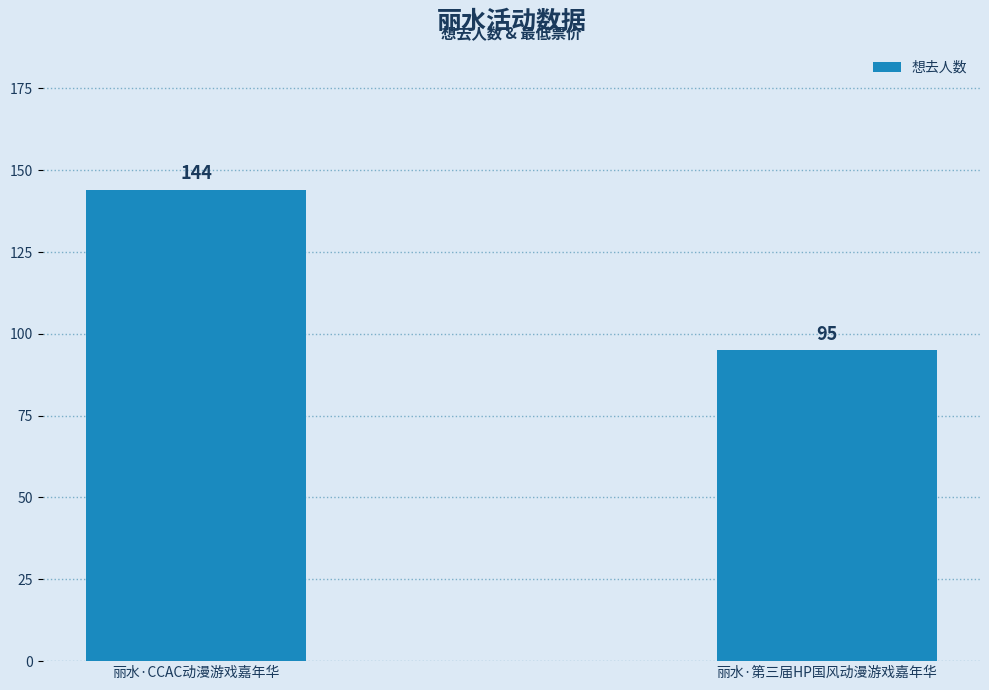

What is the label of the 2nd bar from the left?

丽水·第三届HP国风动漫游戏嘉年华